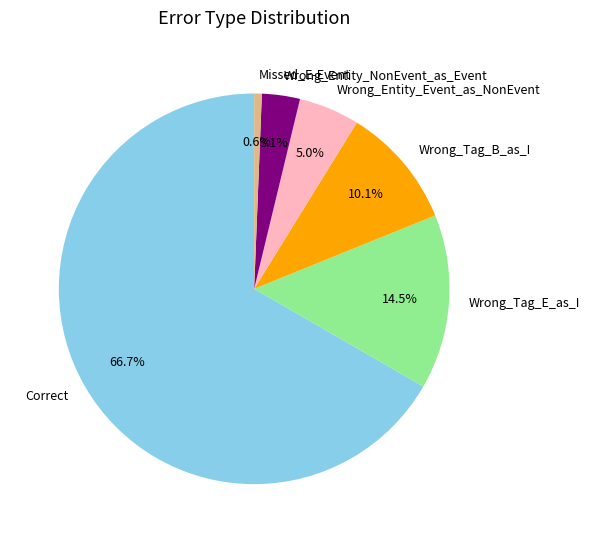

Rank the categories by value from lowest to highest.

Missed_E-Event, Wrong_Entity_NonEvent_as_Event, Wrong_Entity_Event_as_NonEvent, Wrong_Tag_B_as_I, Wrong_Tag_E_as_I, Correct